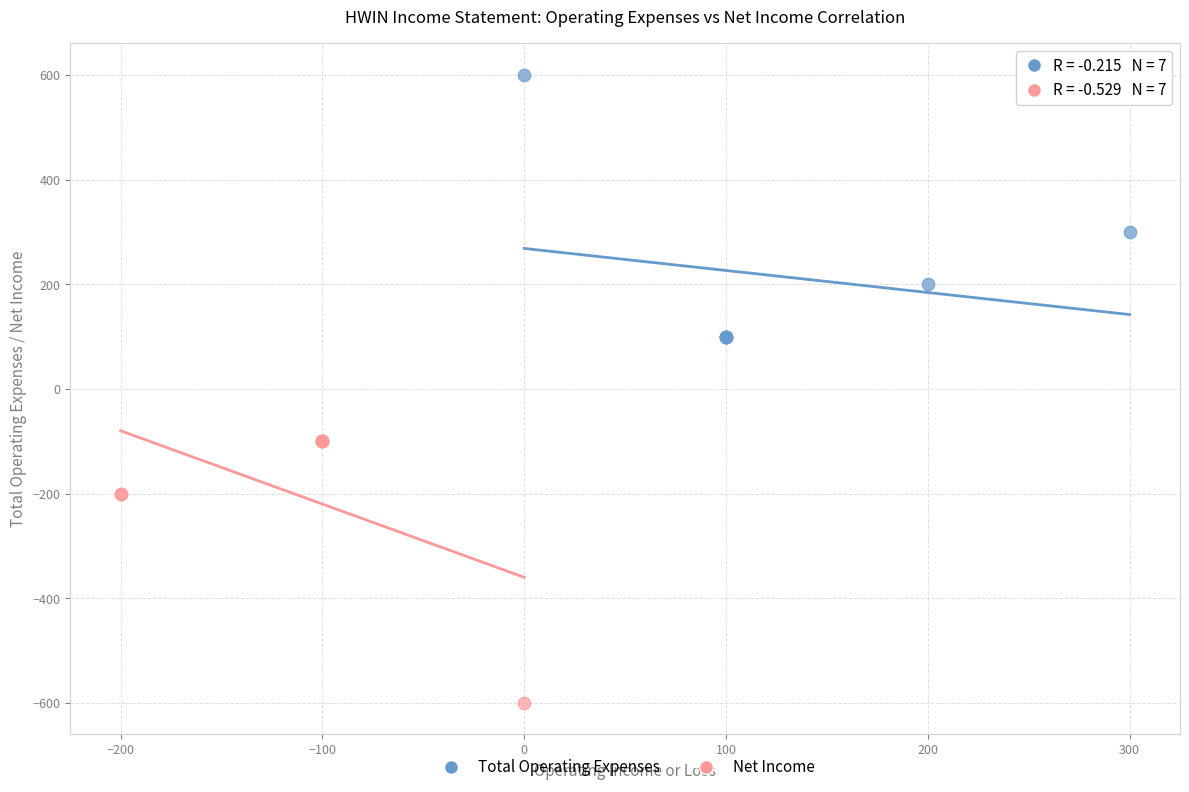

Which series contains the lowest Y value?

Net Income